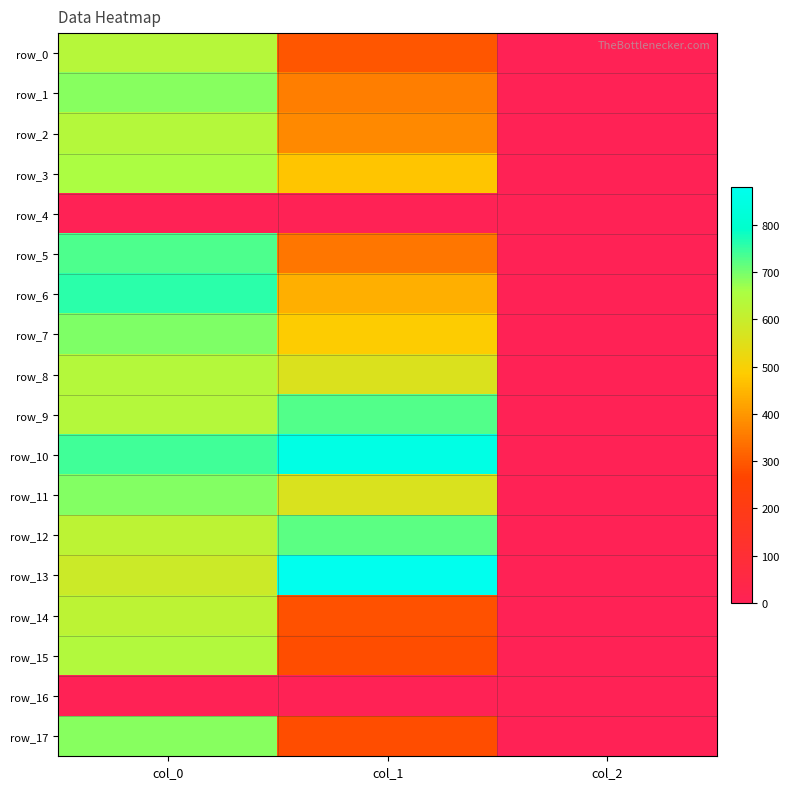

What is the sum of all row_6 values?

1200.8